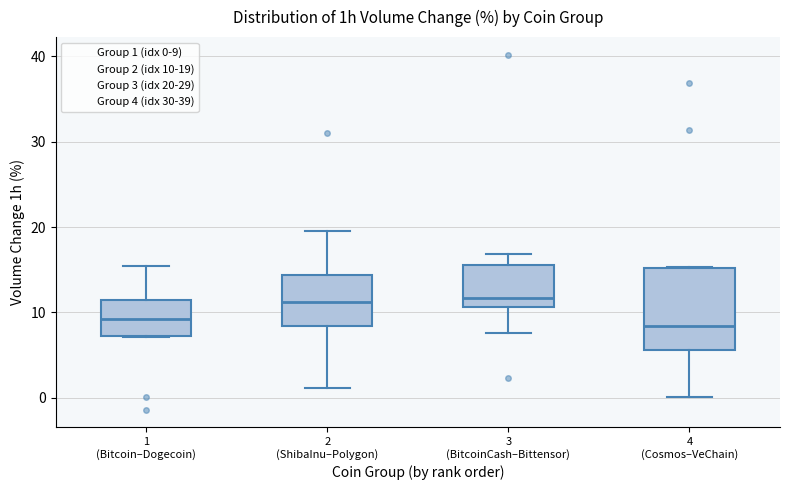

Reading left to right, read every box against the y-axis: the position of its median line, the range the box covers, and the ends of its whiskers. The values are not printed on the chart, so give them approximately, as read against the axis.

1 (Bitcoin–Dogecoin): median 9, box 7 to 11, whiskers 7 to 15
2 (ShibaInu–Polygon): median 11, box 8 to 14, whiskers 1 to 20
3 (BitcoinCash–Bittensor): median 12, box 11 to 16, whiskers 8 to 17
4 (Cosmos–VeChain): median 8, box 6 to 15, whiskers 0 to 15